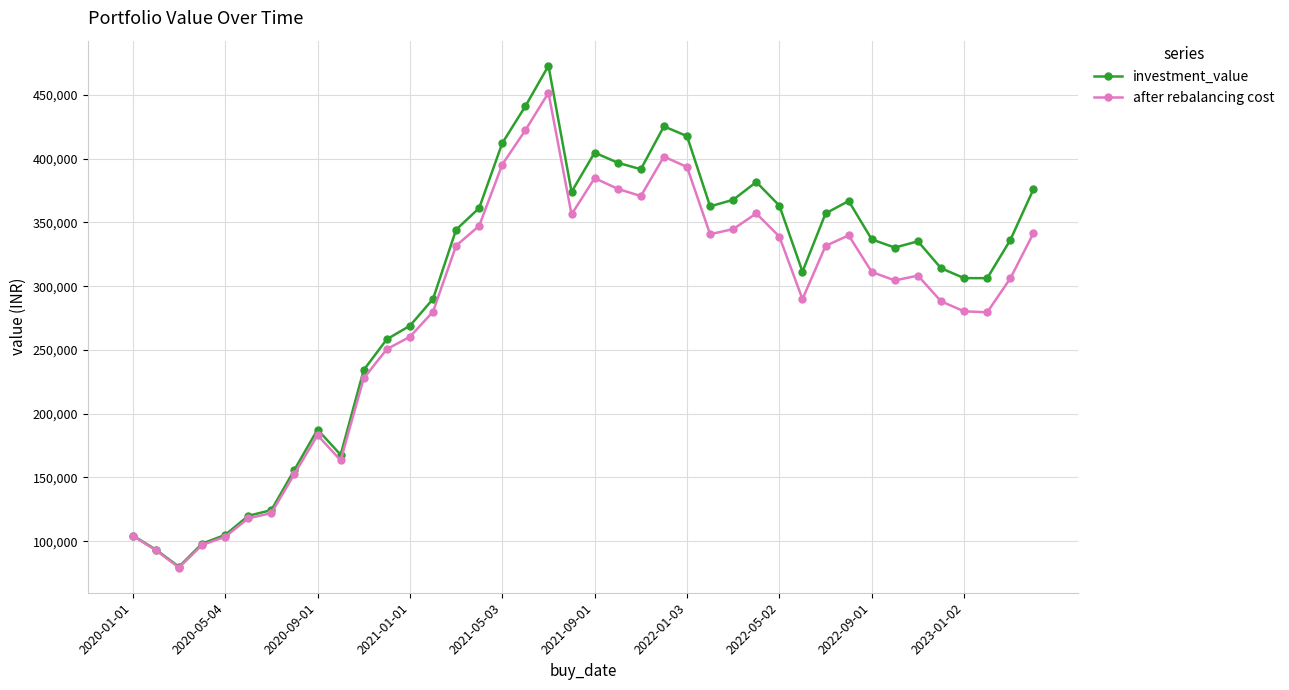

Which series has the largest range (max minus min)?

investment_value